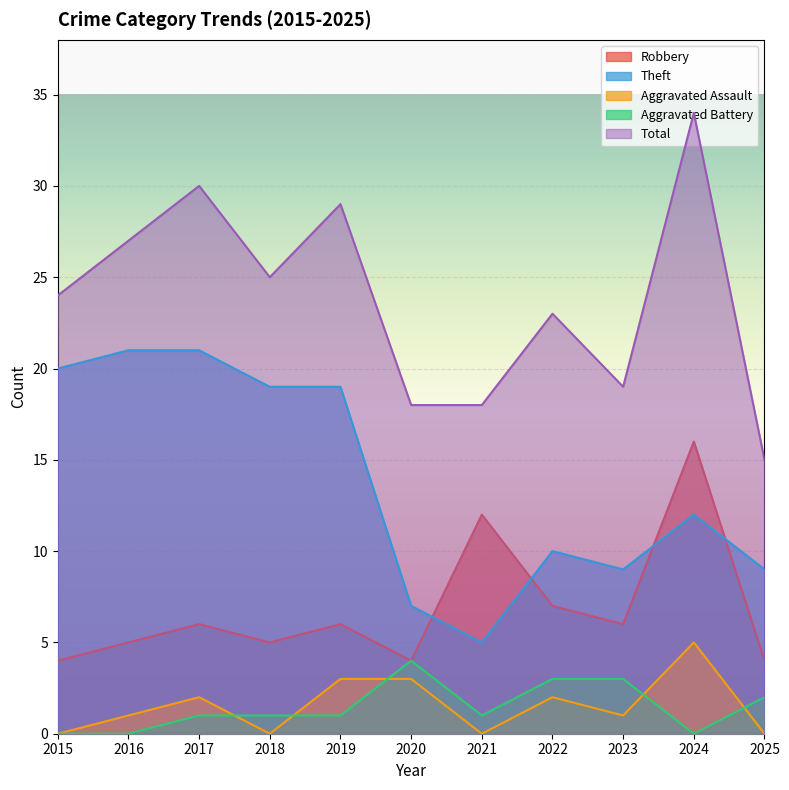

How many lines are shown in the chart?

5